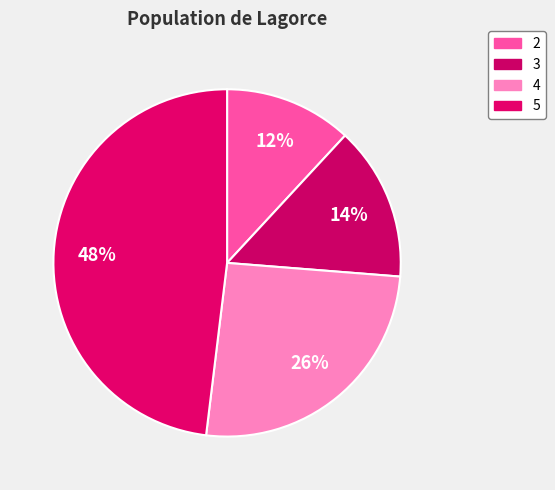

To the nearest percent, what is the average slice percentage?

25%